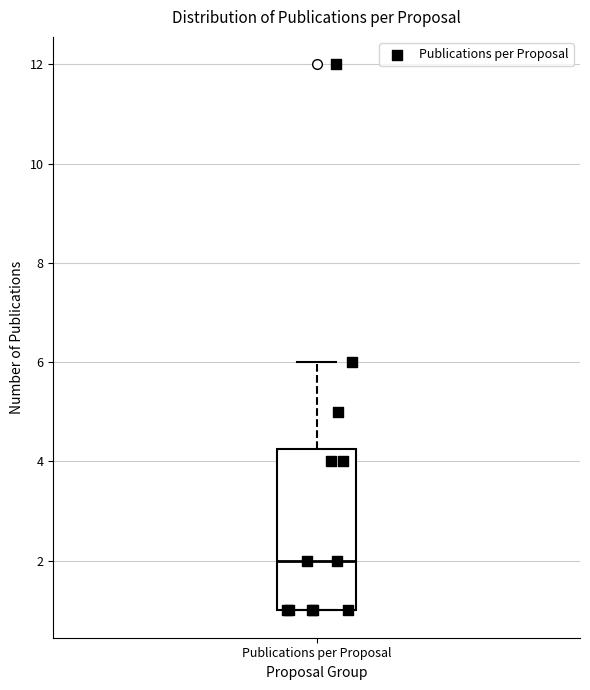

Where does the median line of the box for Publications per Proposal sit on the y-axis? The values are not printed on the chart, so give them approximately, as read against the axis.

2.0